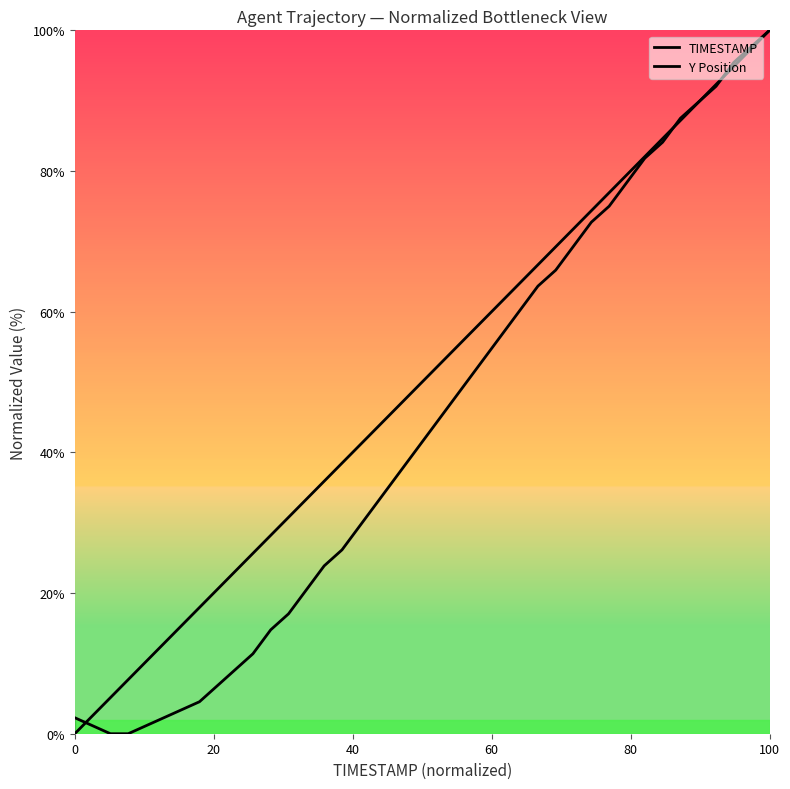

How many lines are shown in the chart?

2